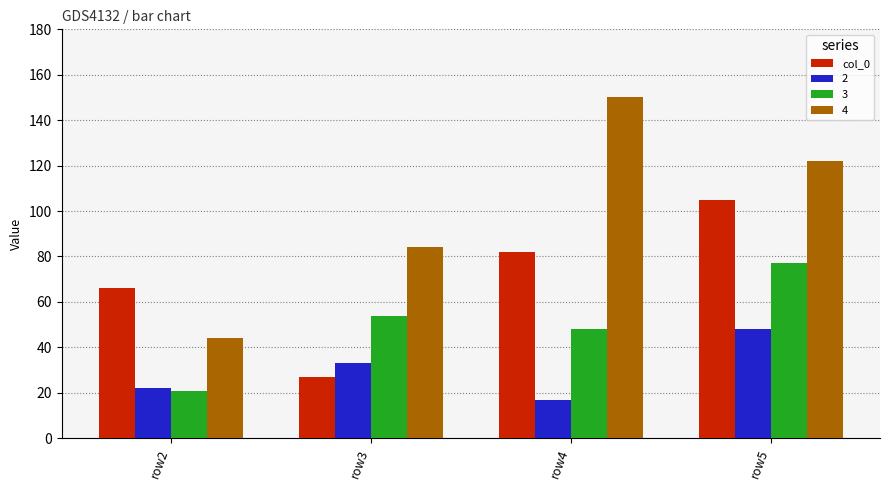

How many categories are shown in the chart?

4